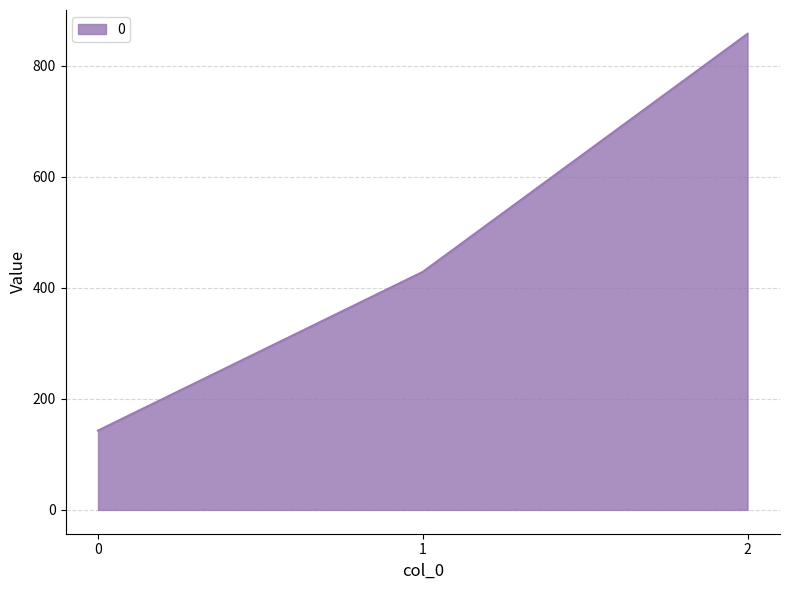

How many distinct data groups are displayed?

1